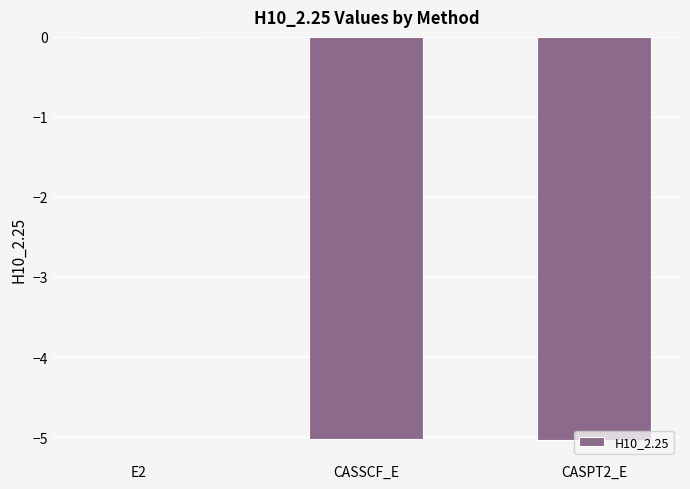

What is the average value?

-3.4